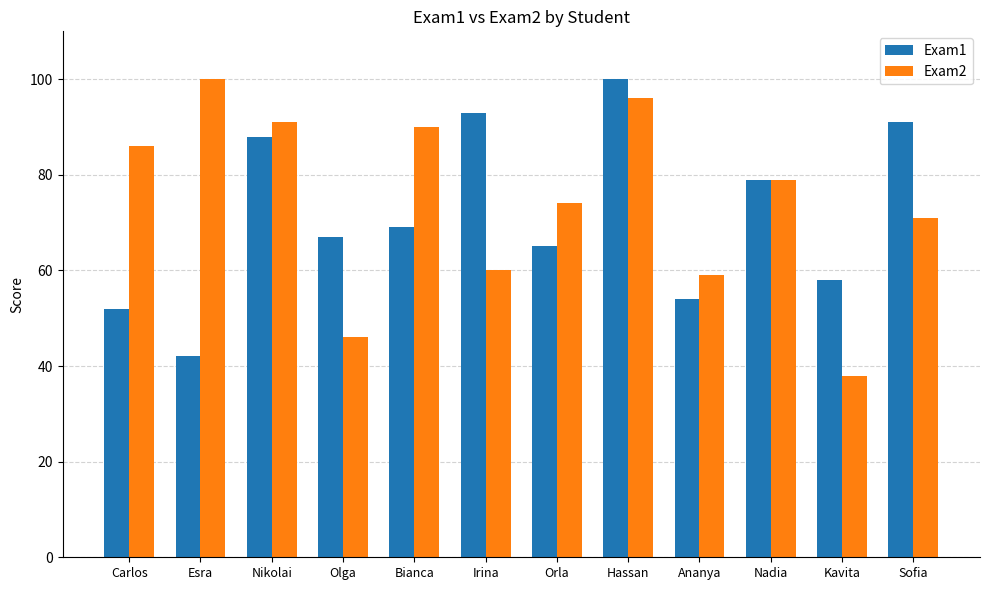

What is the maximum value shown in the chart?

100